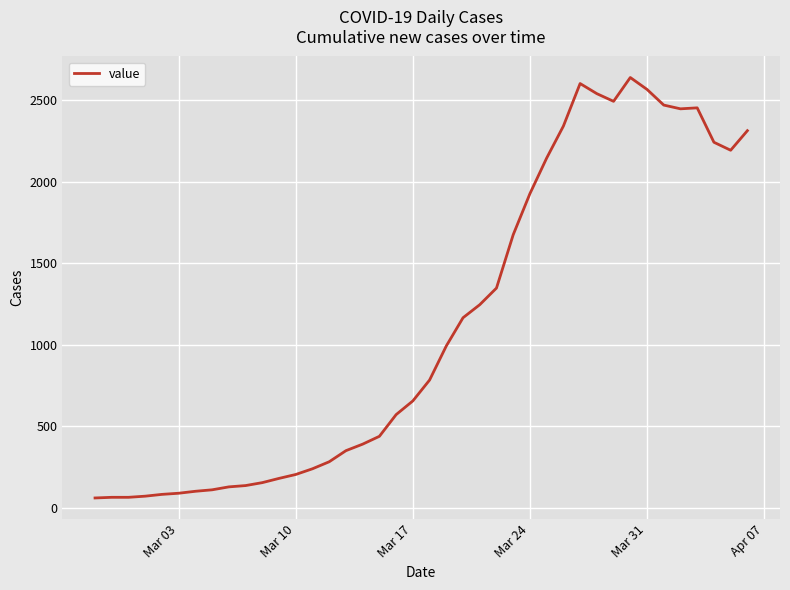

What is the difference between the maximum and minimum values?

2578